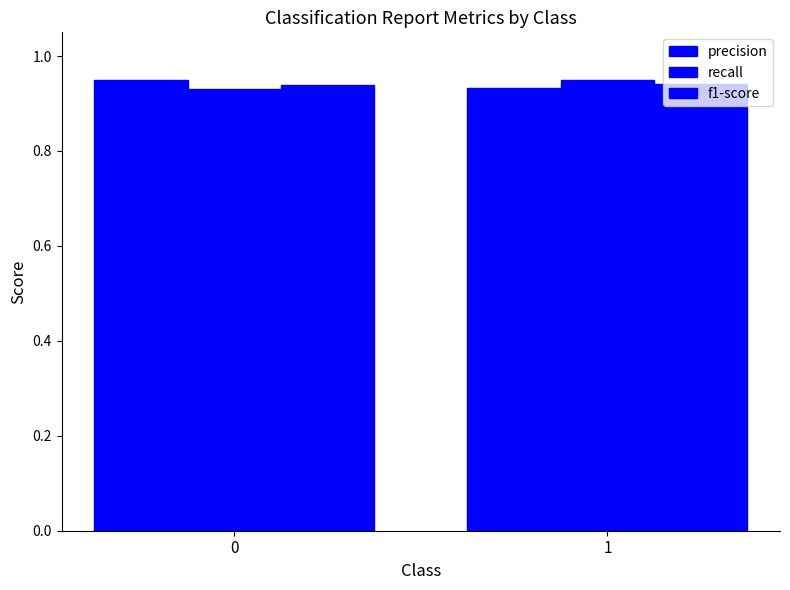

How many data points does each series have?

2